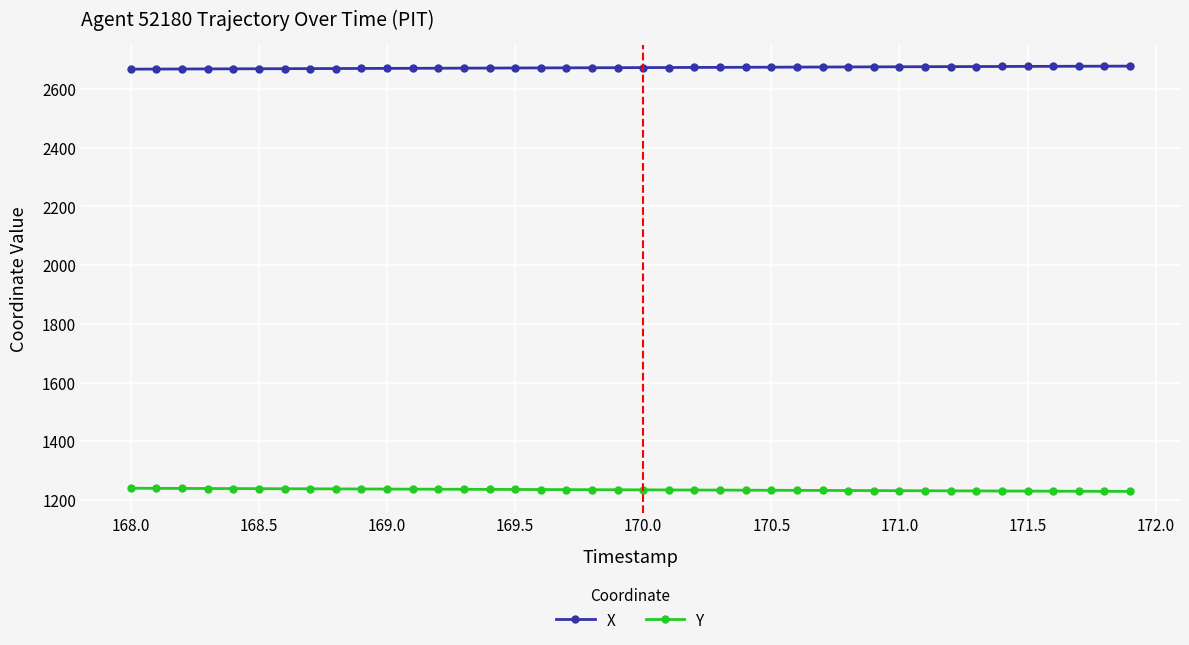

What are all the series names shown in the legend?

X, Y